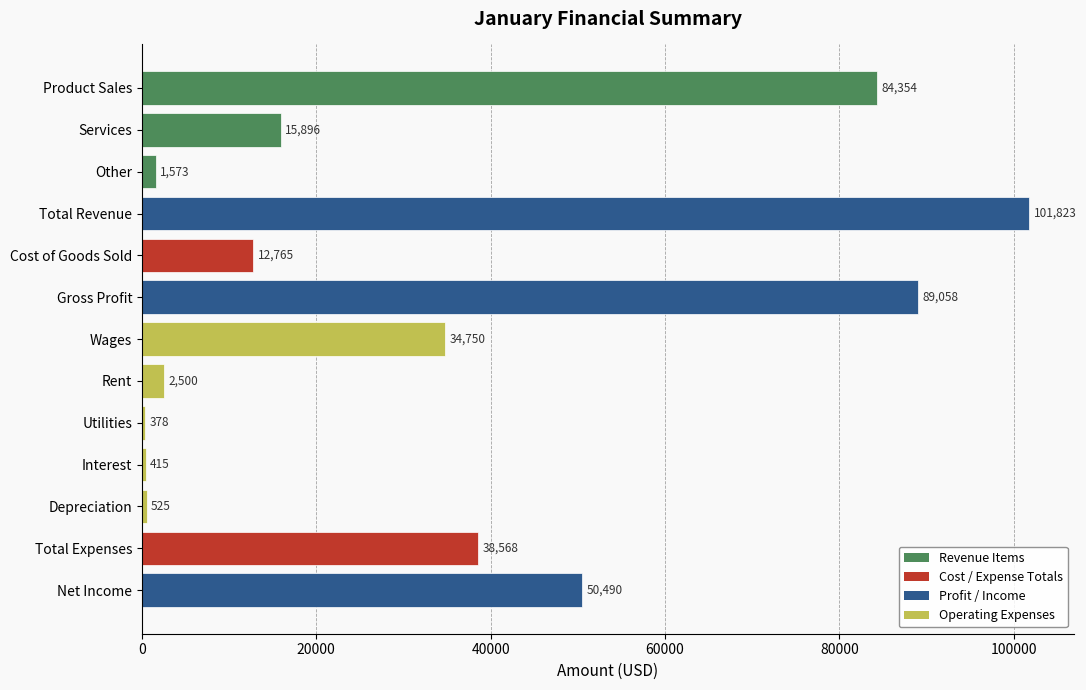

List the labels in order of value, largest first.

Total Revenue, Gross Profit, Product Sales, Net Income, Total Expenses, Wages, Services, Cost of Goods Sold, Rent, Other, Depreciation, Interest, Utilities